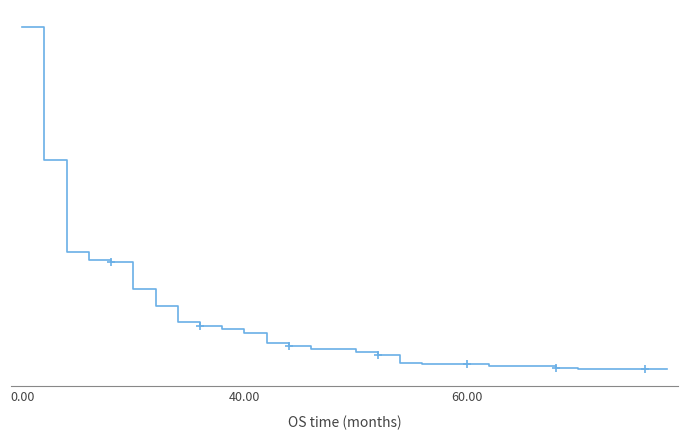

Is this an area chart (filled region under the line)?

No